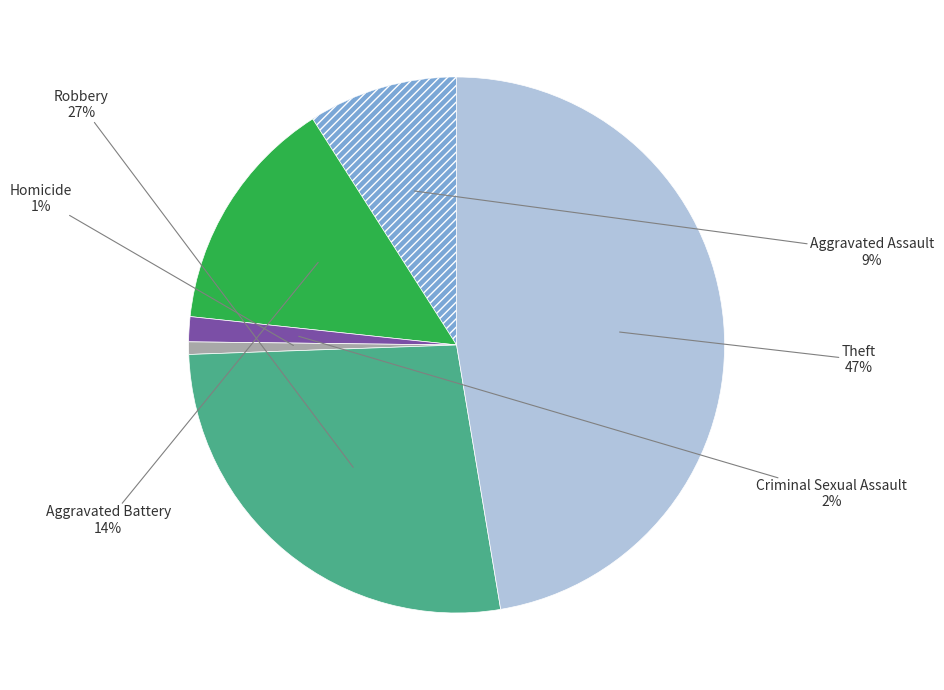

Does any single category account for the majority?

No